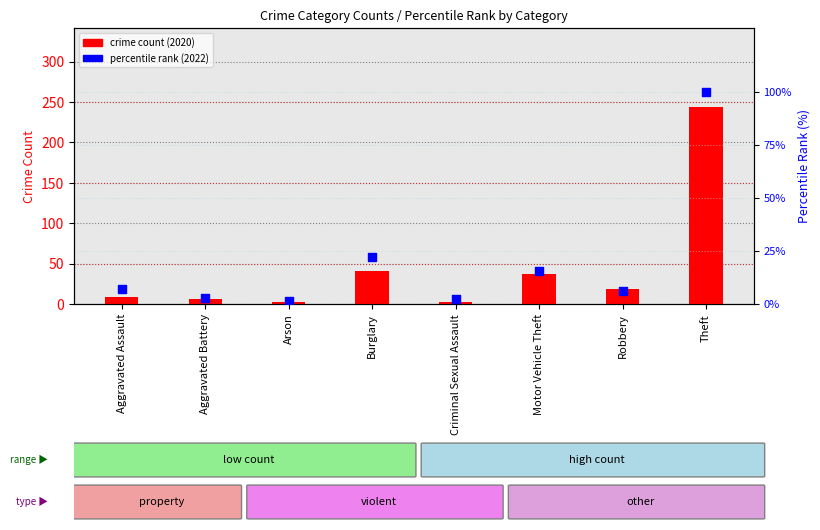

At how many categories does at least one series exceed 179?

1